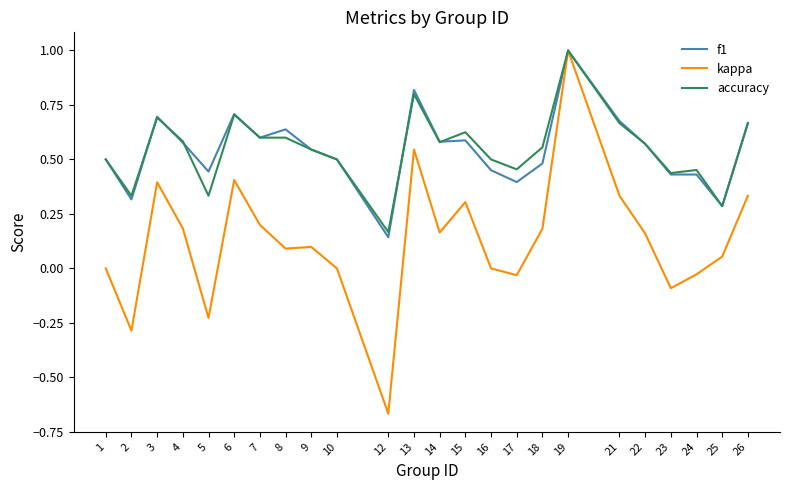

What is the difference between the maximum and minimum values in the kappa series?

1.7